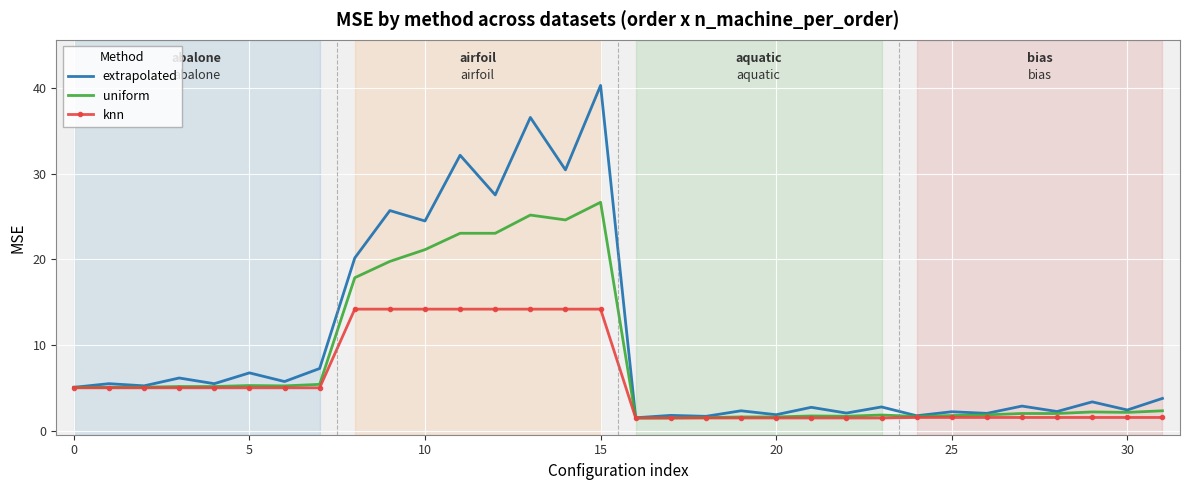

List the series in order of their overall mean, highest first.

extrapolated, uniform, knn